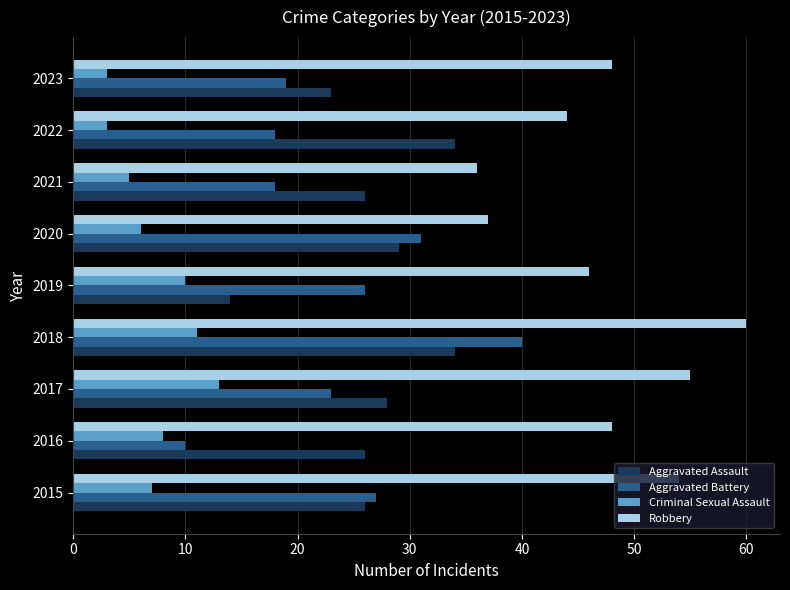

What is the difference between the Aggravated Battery values at 2017 and 2020?

8